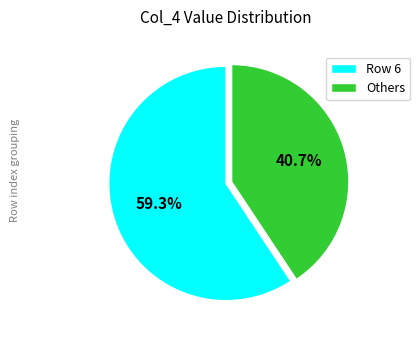

Which category has the biggest portion of the pie?

Row 6